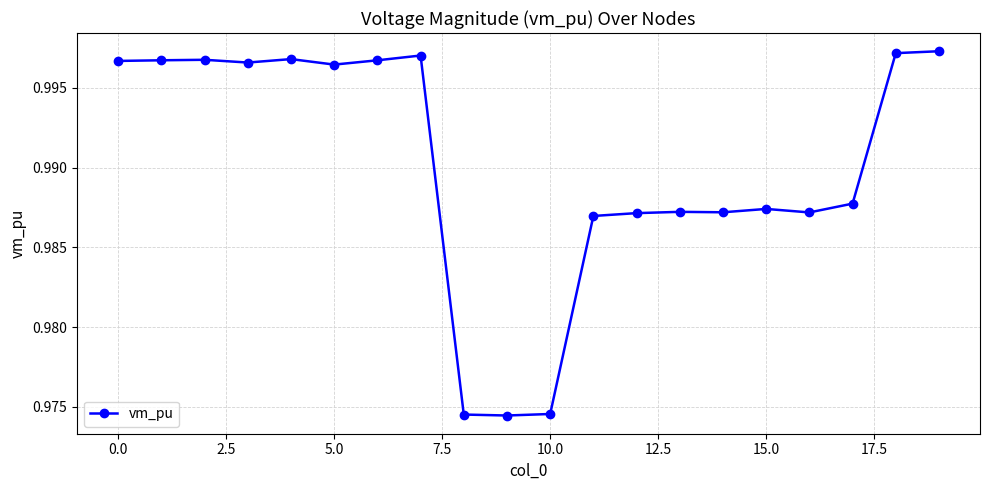

Count the values in the range 0 to 1.

20